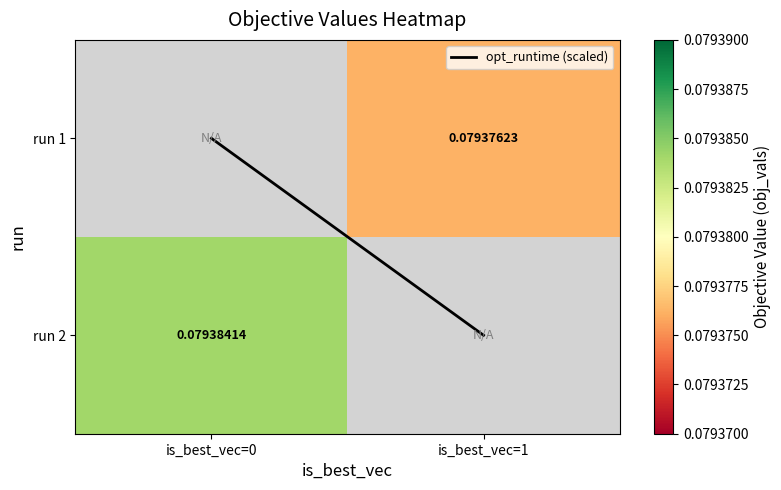

At which label is run 2 closest to 0?

is_best_vec=0